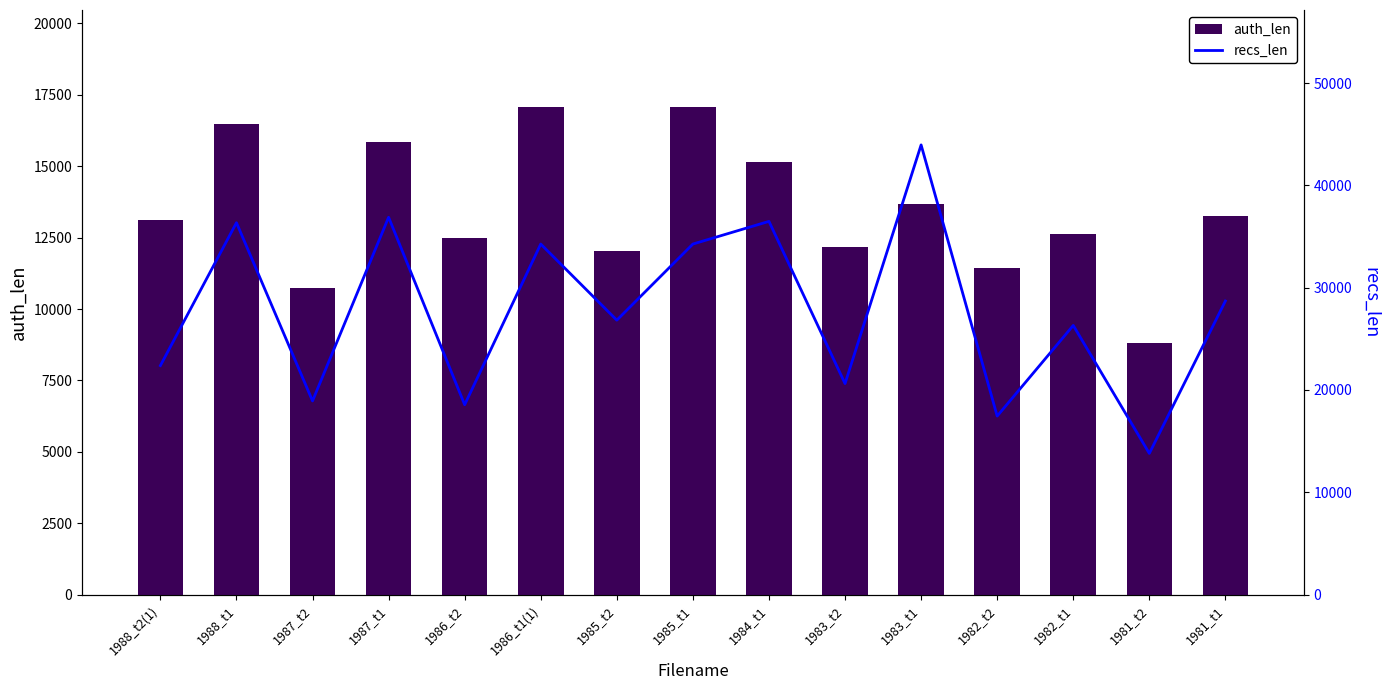

How many groups of bars are there?

15